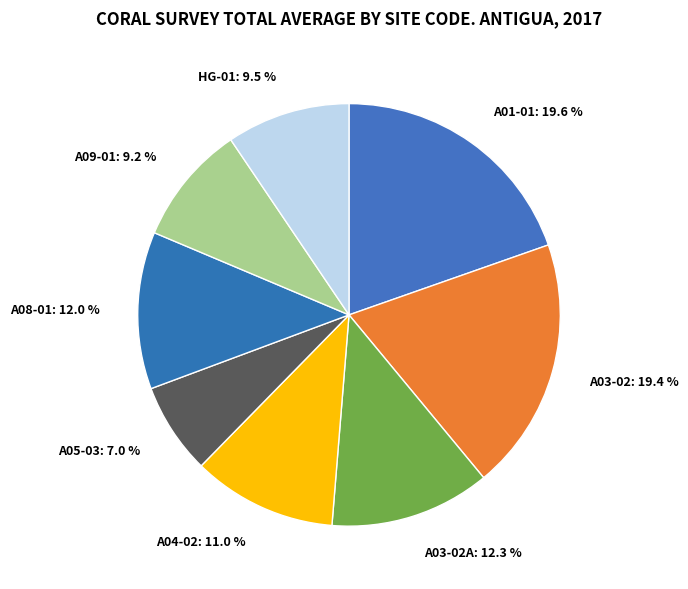

Between A04-02: 11.0 % and A03-02A: 12.3 %, which is larger?

A03-02A: 12.3 %